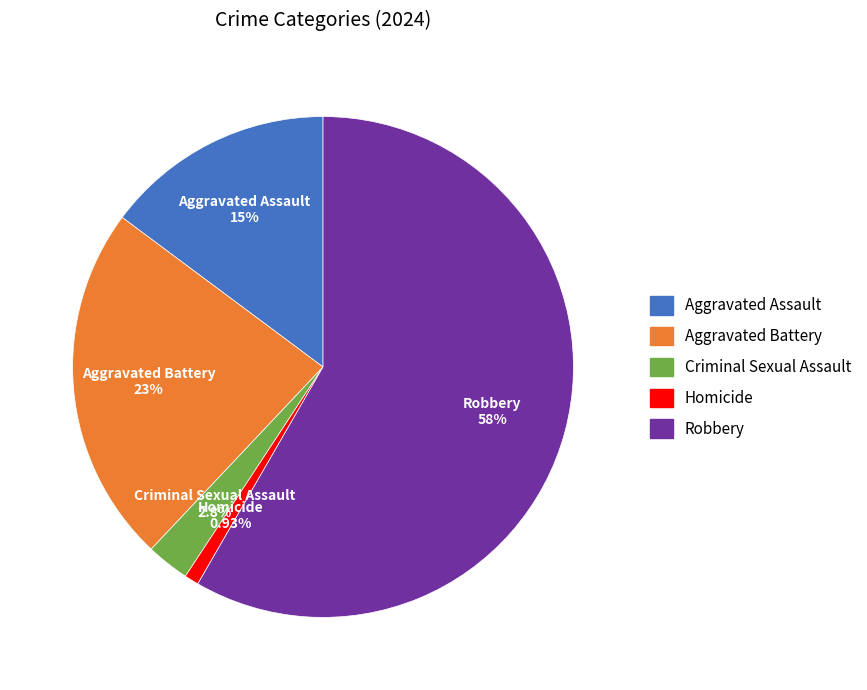

The Robbery slice represents 66% of the pie. True or false?

False